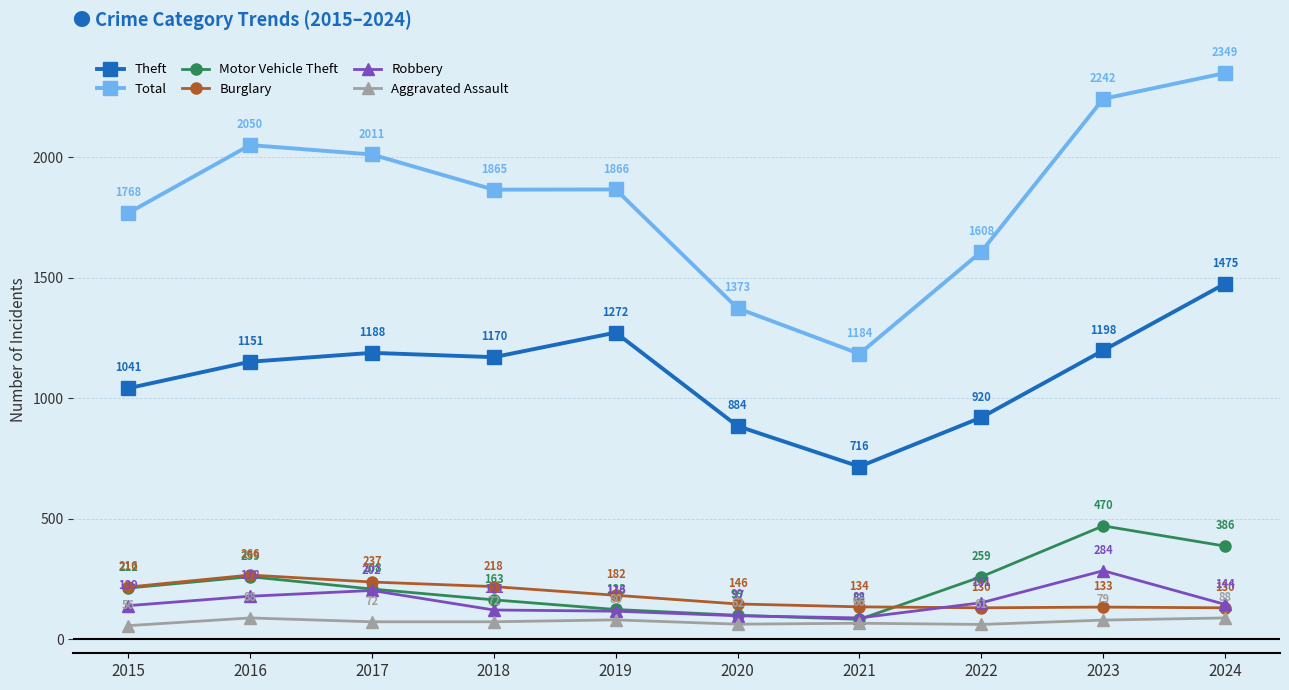

Which series has the largest total across all categories?

Total